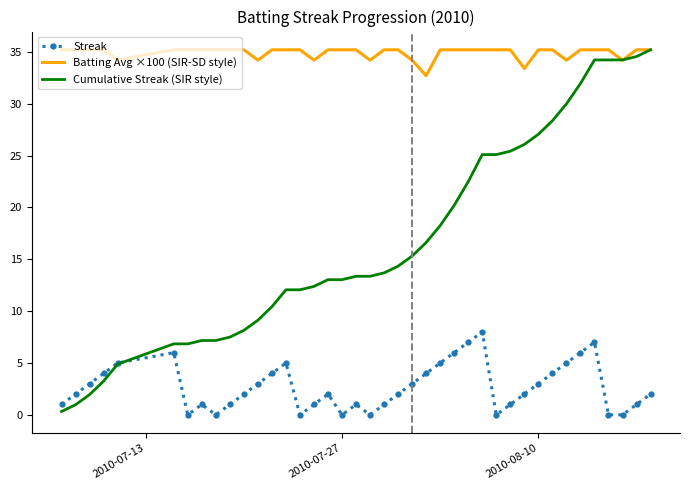

List the series in order of their overall mean, lowest first.

Streak, Cumulative Streak (SIR style), Batting Avg ×100 (SIR-SD style)